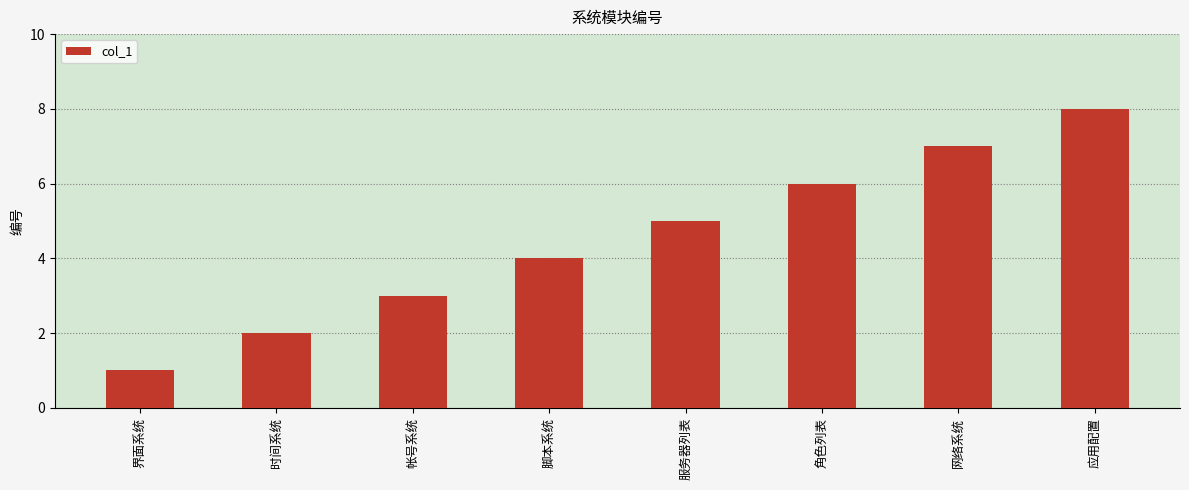

Read the value at 角色列表.

6